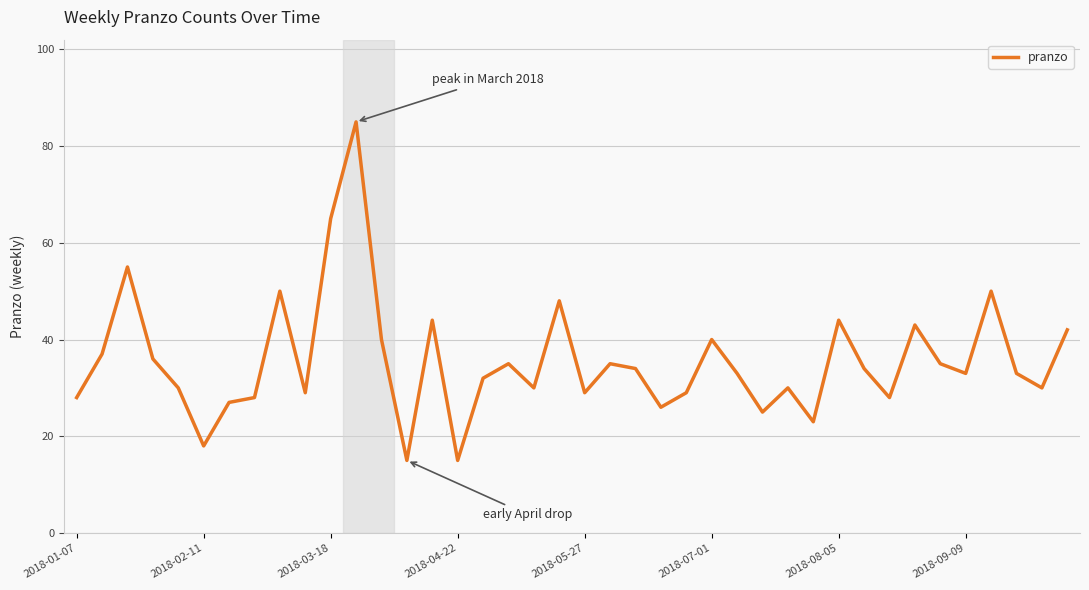

What is the difference between the maximum and minimum values?

70